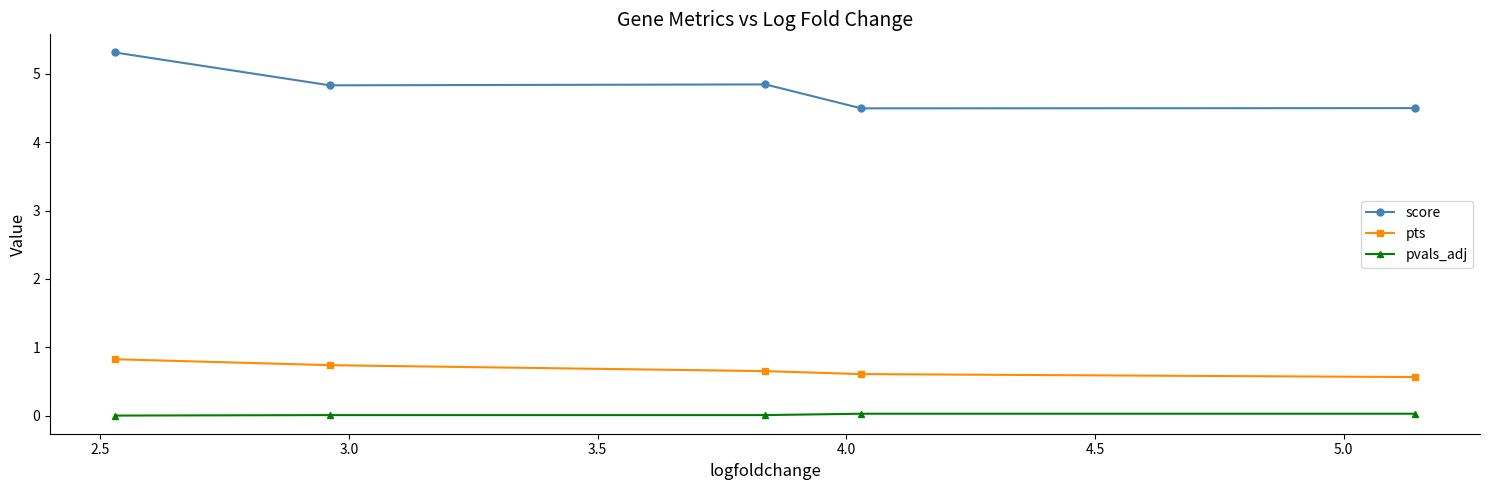

True or false: pvals_adj and score intersect in this chart.

False